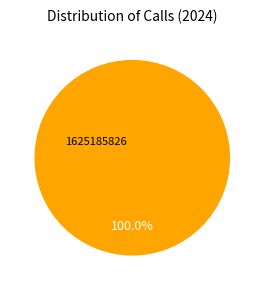

To the nearest percent, what is the combined percentage of 1625185826 and 1618533022?

100%